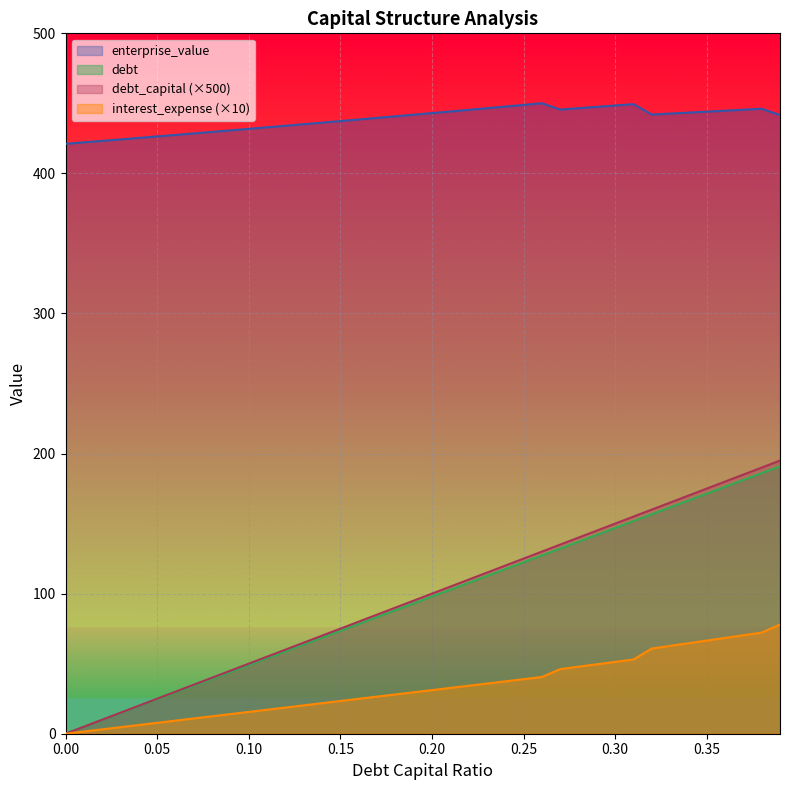

At which category does the chart reach its peak across all series?

0.26